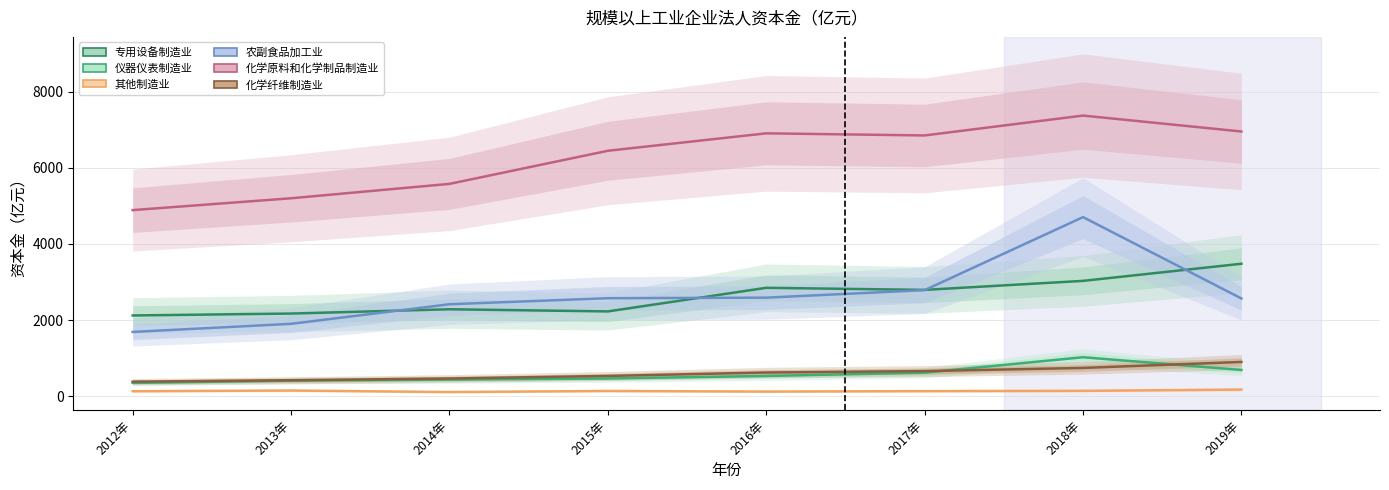

True or false: 专用设备制造业 and 化学原料和化学制品制造业 intersect in this chart.

False